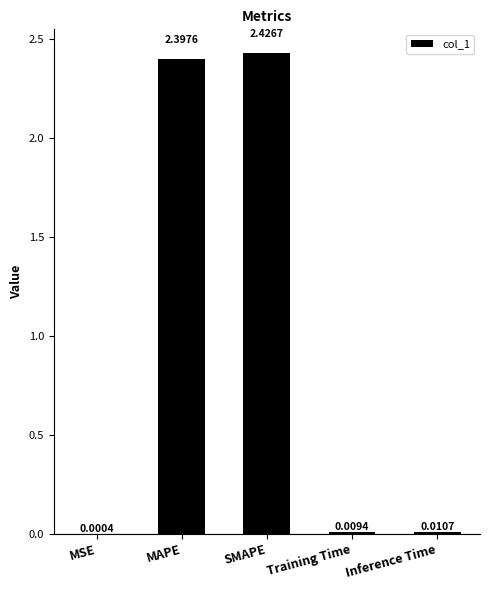

Which has a higher value, Inference Time or MSE?

Inference Time